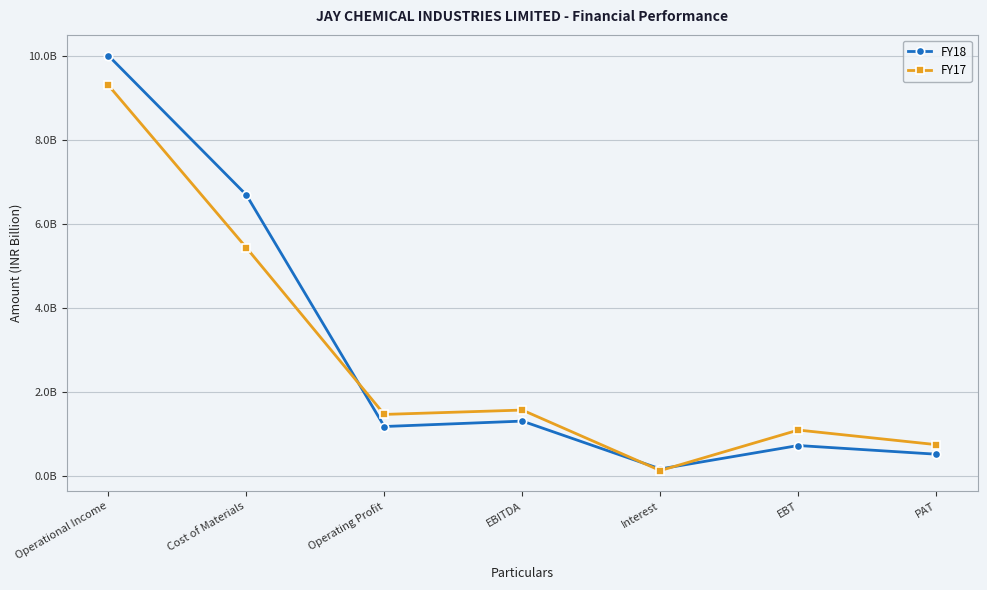

What is the maximum value shown in the chart?

10.0